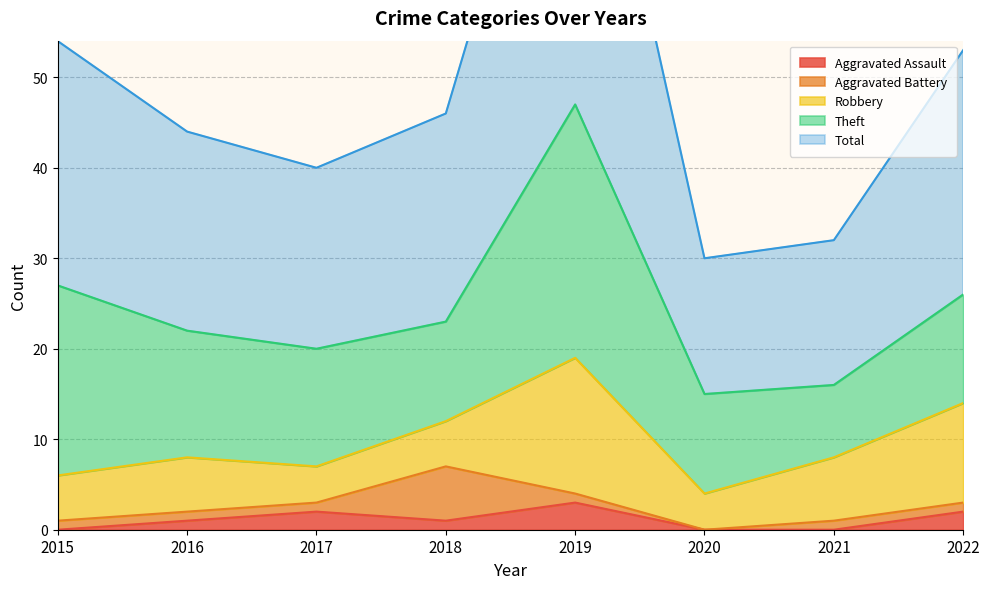

True or false: Total and Theft intersect in this chart.

False